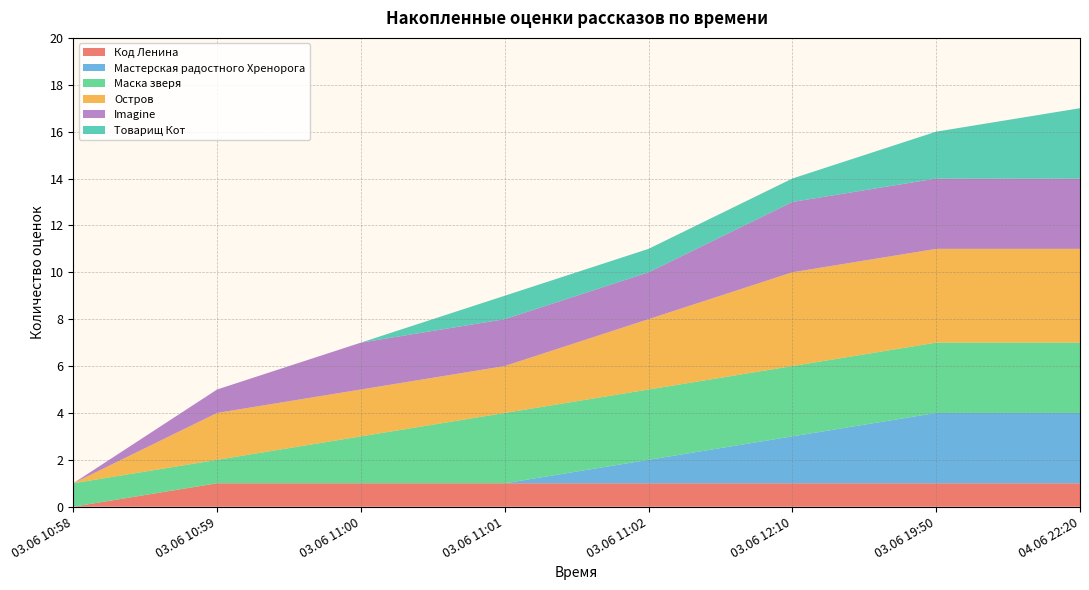

The value of Код Ленина at 03.06 19:50 is 0. True or false?

False